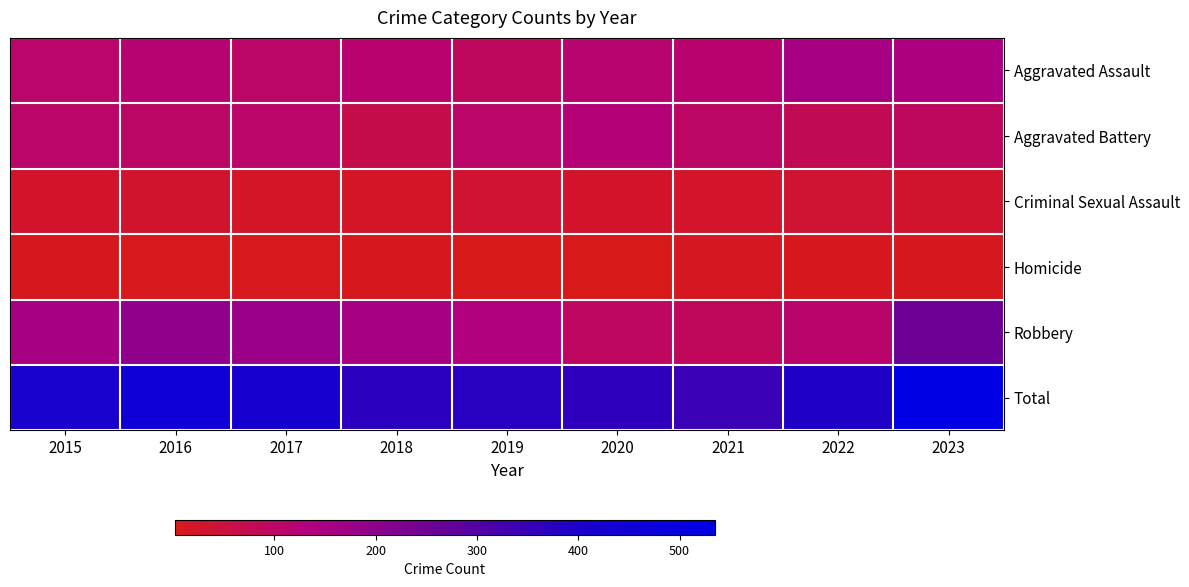

Which series has the largest range (max minus min)?

Total